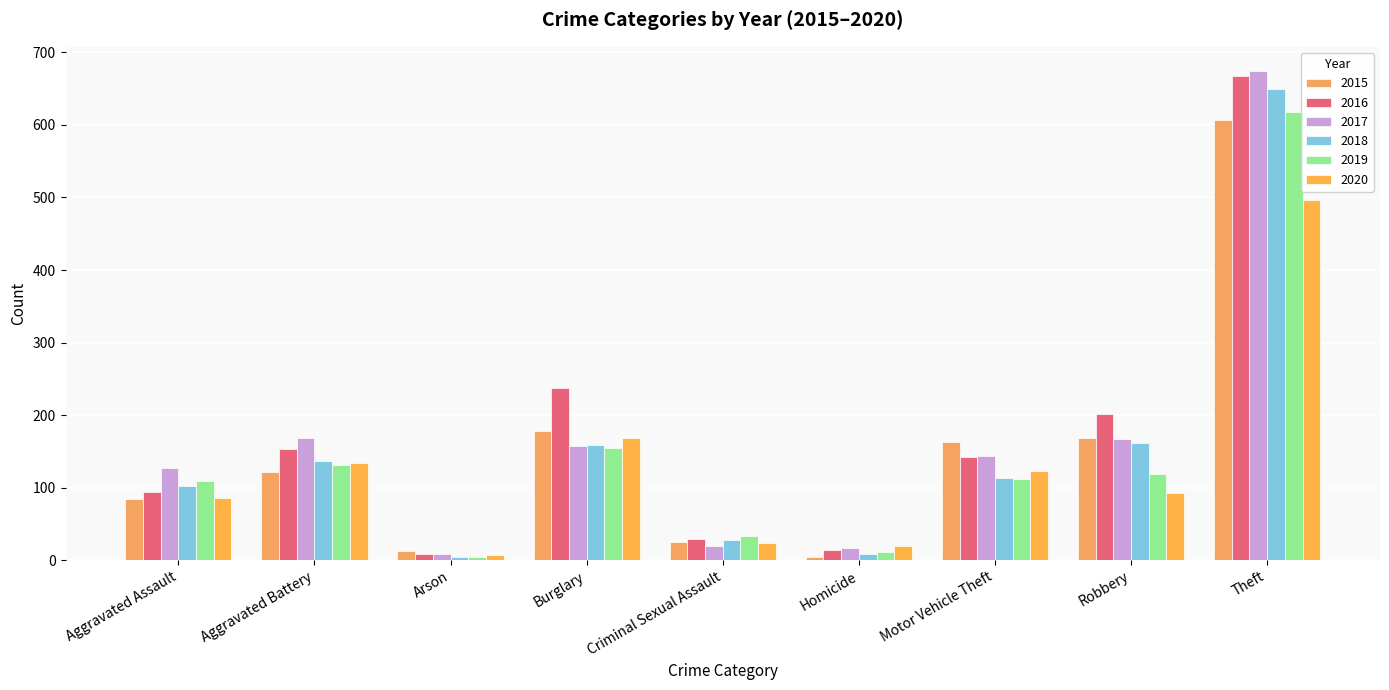

At how many categories does at least one series exceed 641?

1